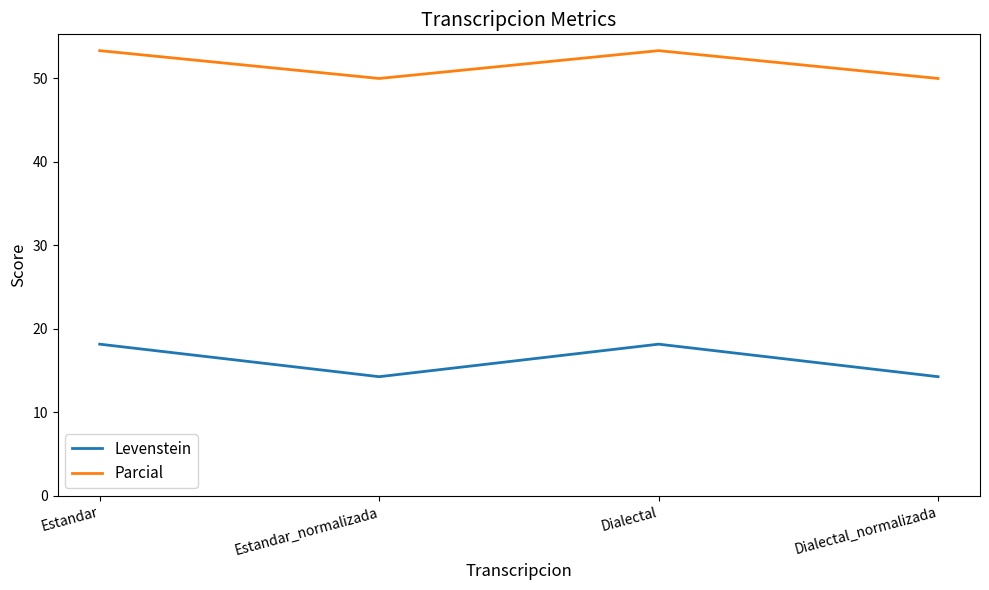

Rank the series at Estandar_normalizada from highest to lowest value.

Parcial, Levenstein